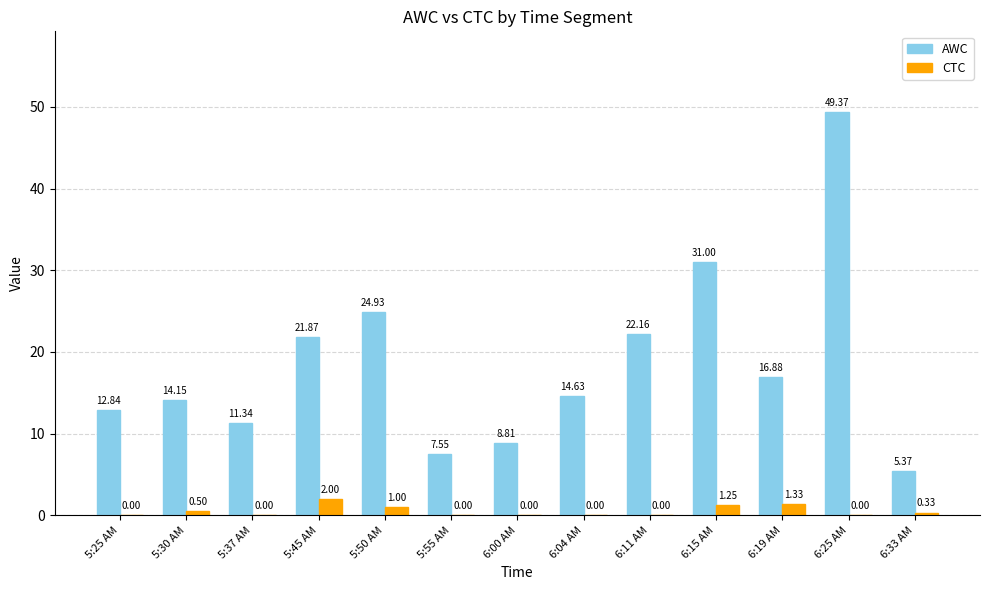

What is the total value across all series at 5:45 AM?

23.9